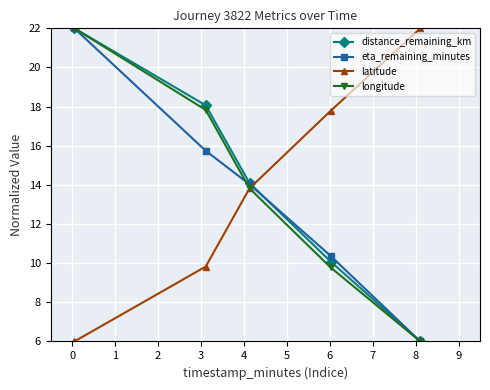

What is the average value of the distance_remaining_km series?

14.0